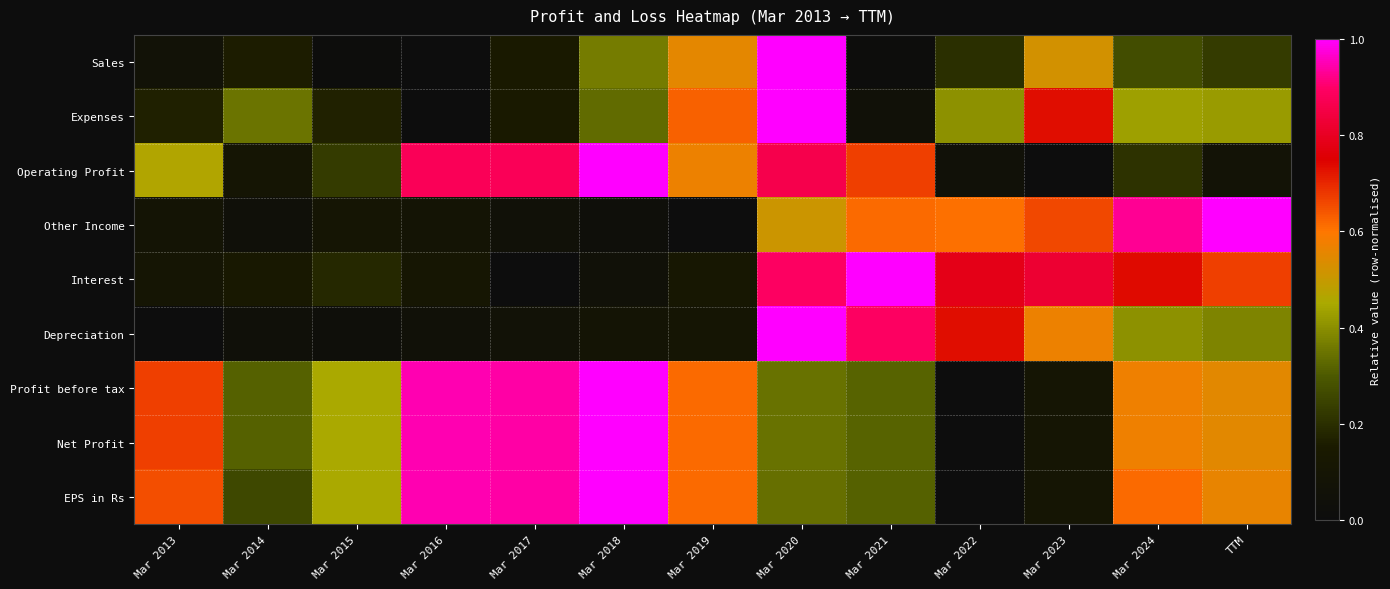

What is the difference between the highest and lowest values at TTM?

0.9